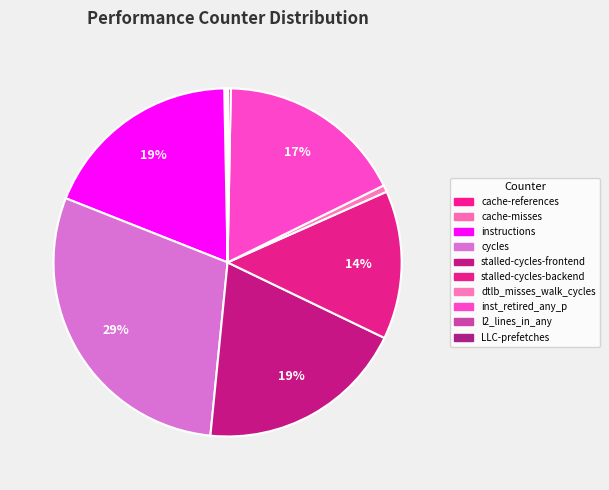

What percentage is NOT represented by cache-references?

99.8%